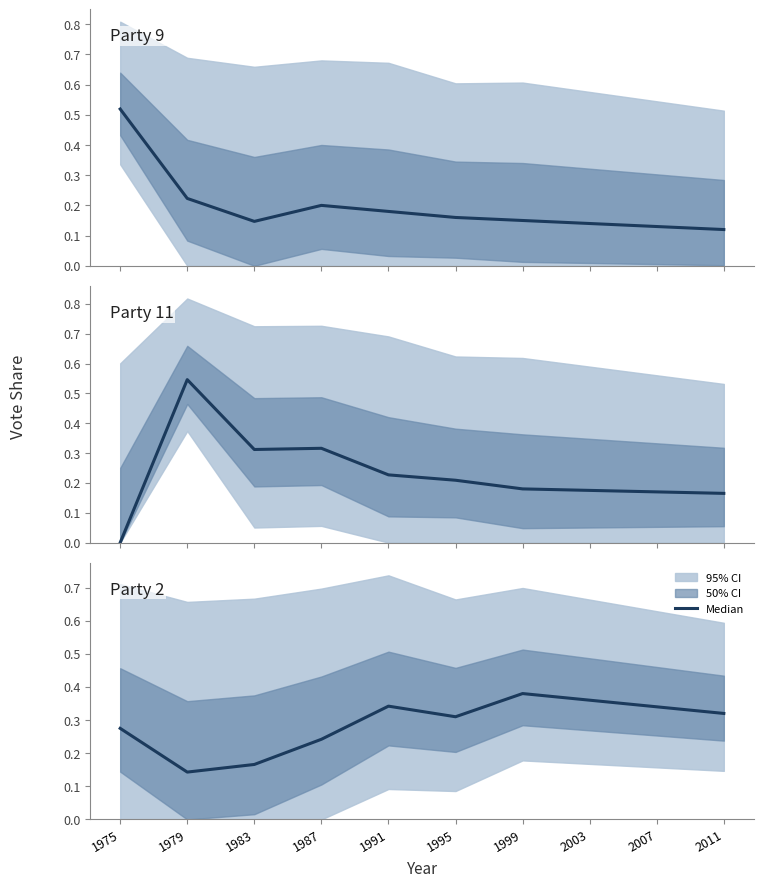

Is it true that Party 9 equals 0.1 at 1983?

True